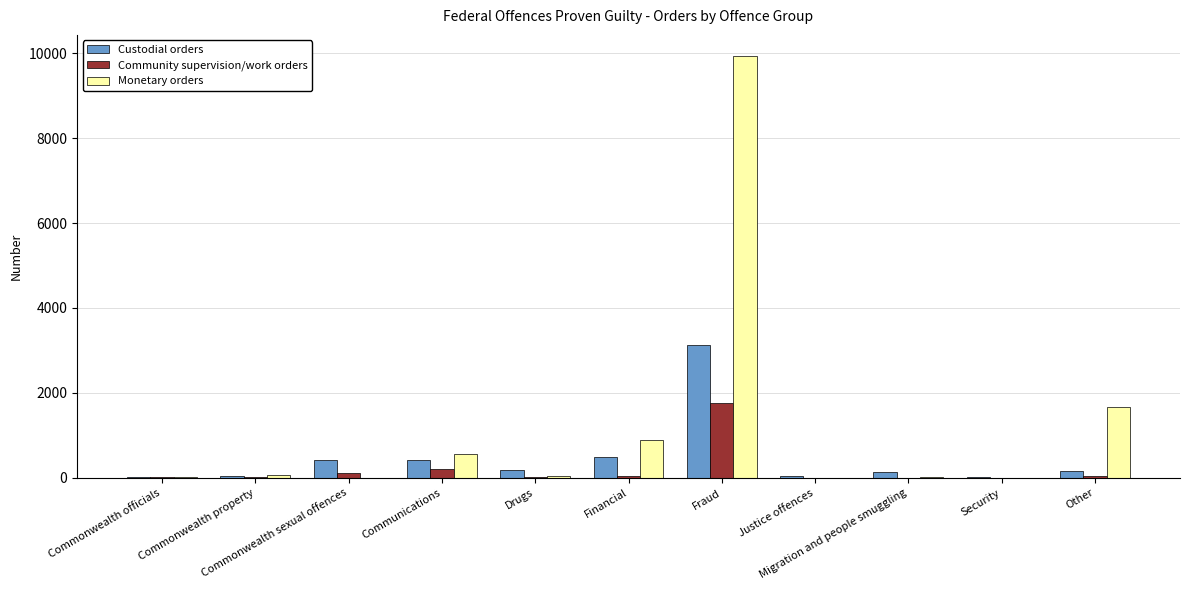

Which series has the largest total across all categories?

Monetary orders